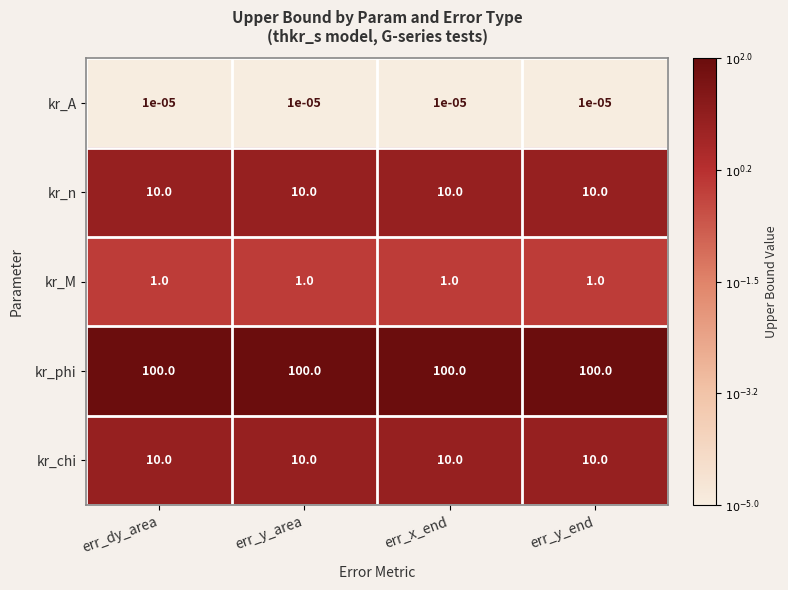

Is it true that kr_phi equals 100.0 at err_y_end?

True